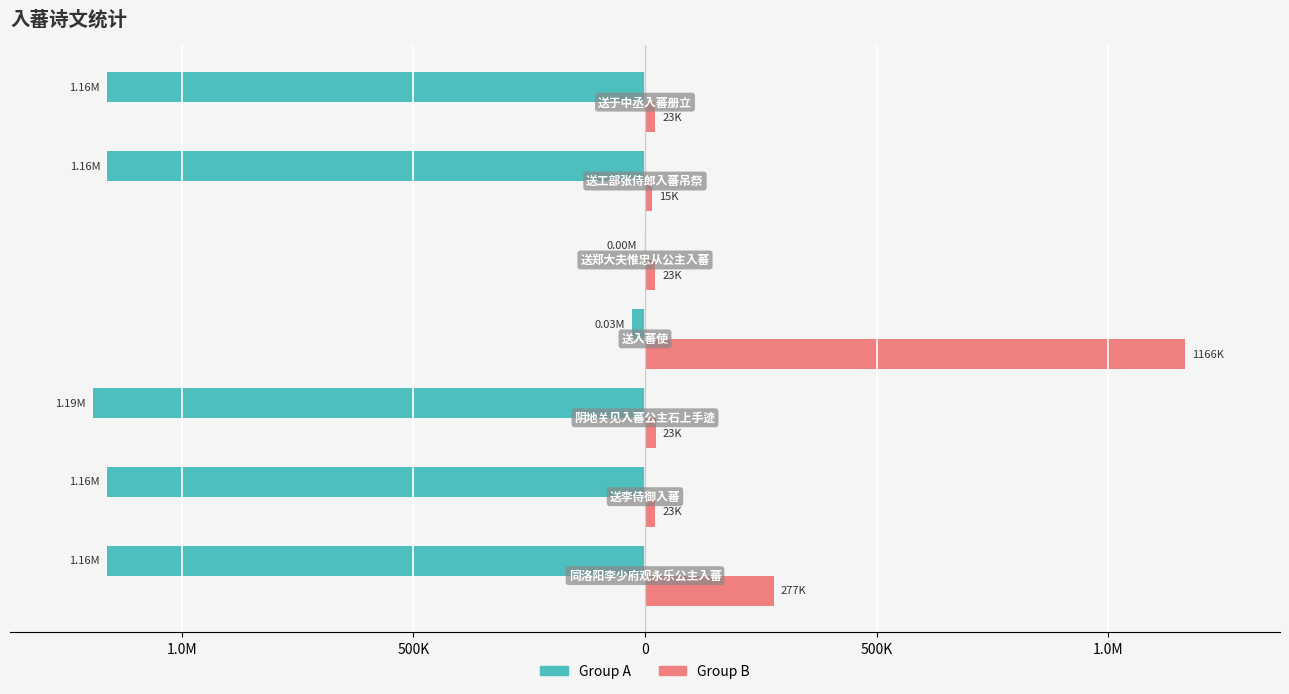

Which series has the largest total across all categories?

Group B